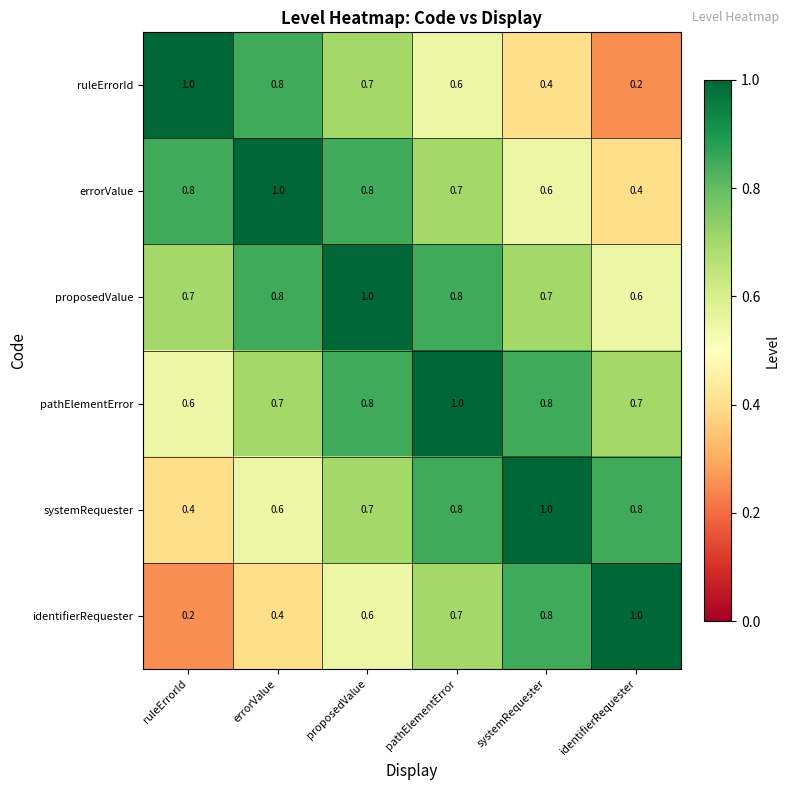

True or false: pathElementError has a value of 0.7 at identifierRequester.

True